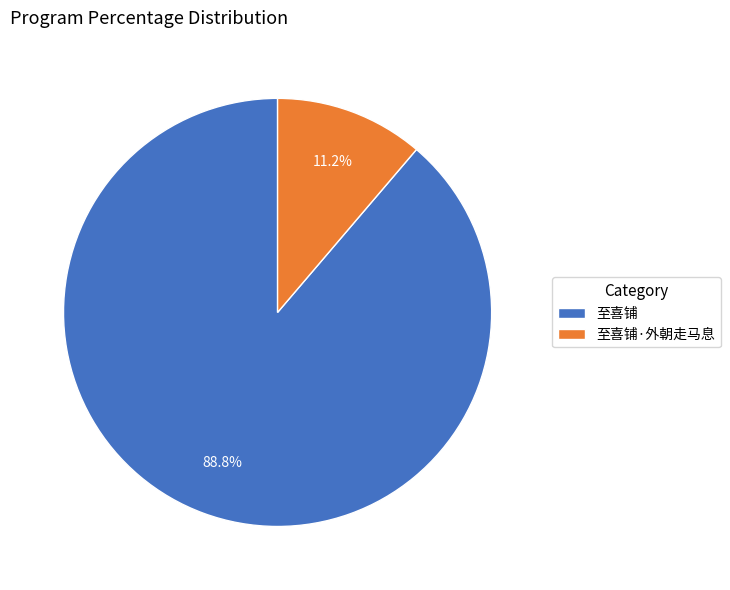

Which category accounts for the majority?

至喜铺